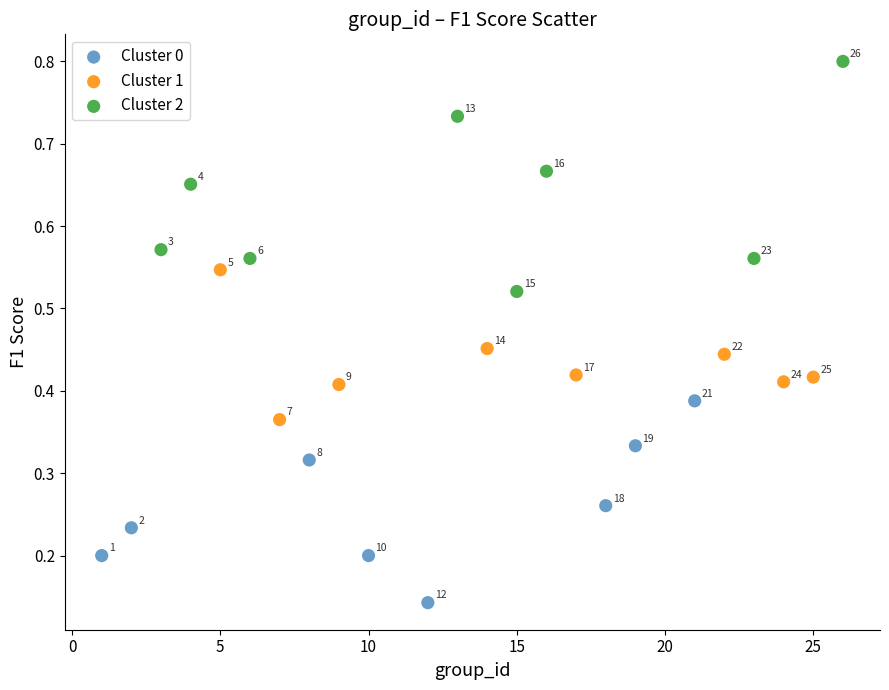

Which series reaches the maximum Y coordinate?

Cluster 2